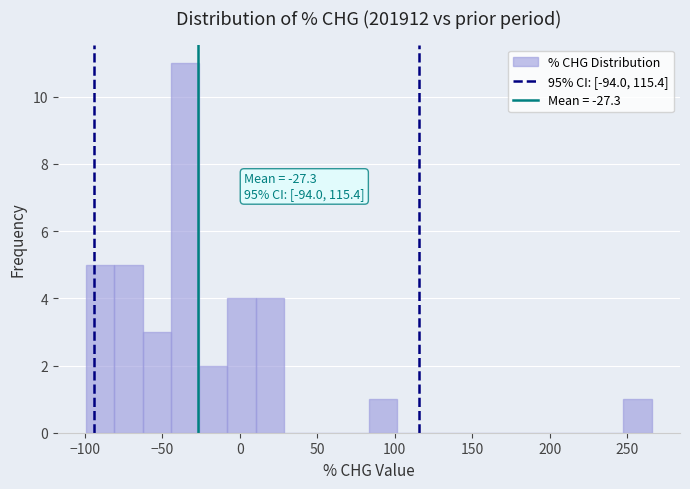

Read against the x-axis, roughly where is the centre of the tallest bar?

-35